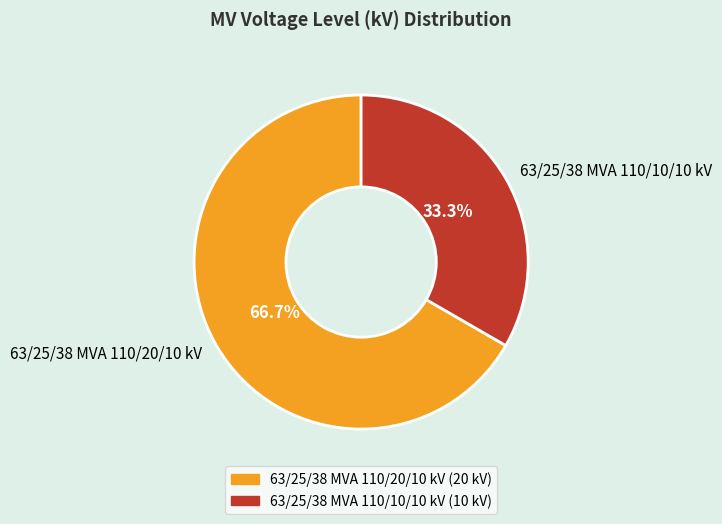

To the nearest percent, what is the combined percentage of 63/25/38 MVA 110/20/10 kV and 63/25/38 MVA 110/10/10 kV?

100%